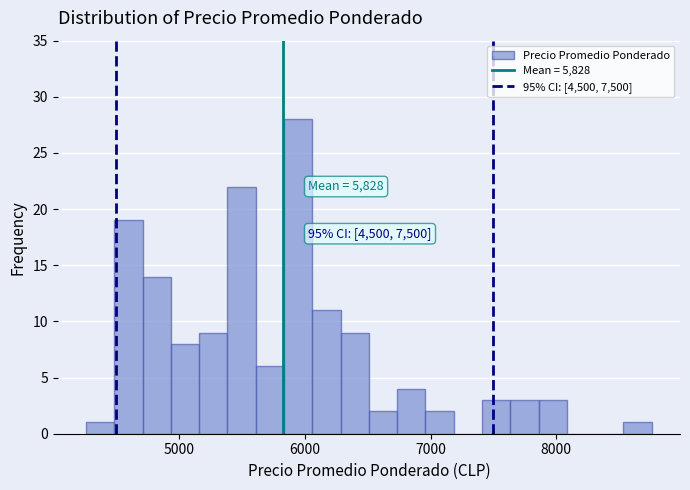

Around what value on the x-axis is the tallest bar? Give the approximate position of its centre, as read against the axis.

5900